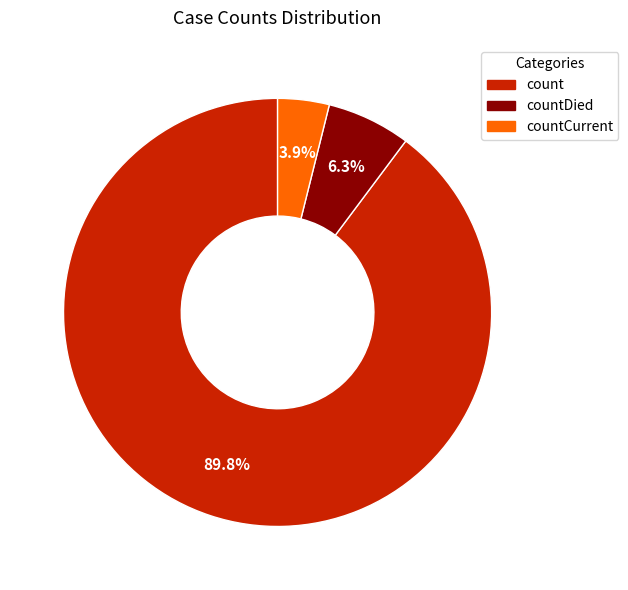

Which category has the smallest portion of the pie?

countCurrent